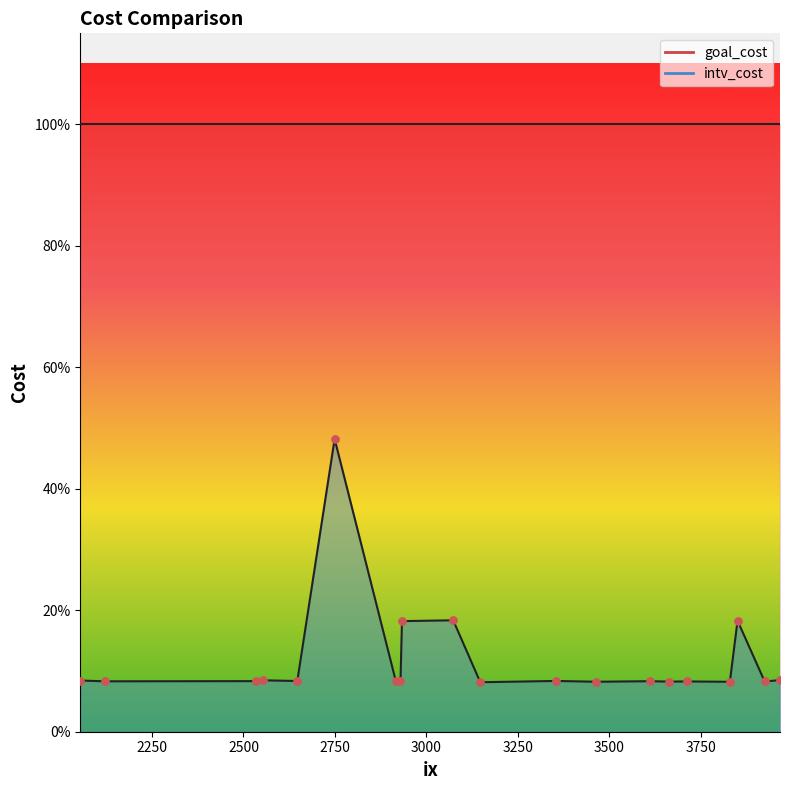

What is the total value across all series at 2054?

1.1